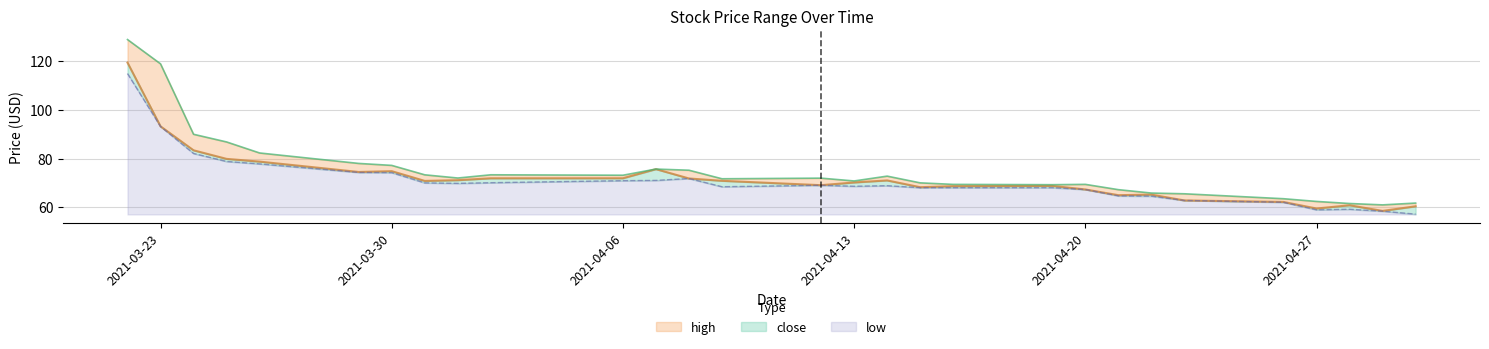

Which series changed the most between 2021-03-25 and 2021-03-30?

high